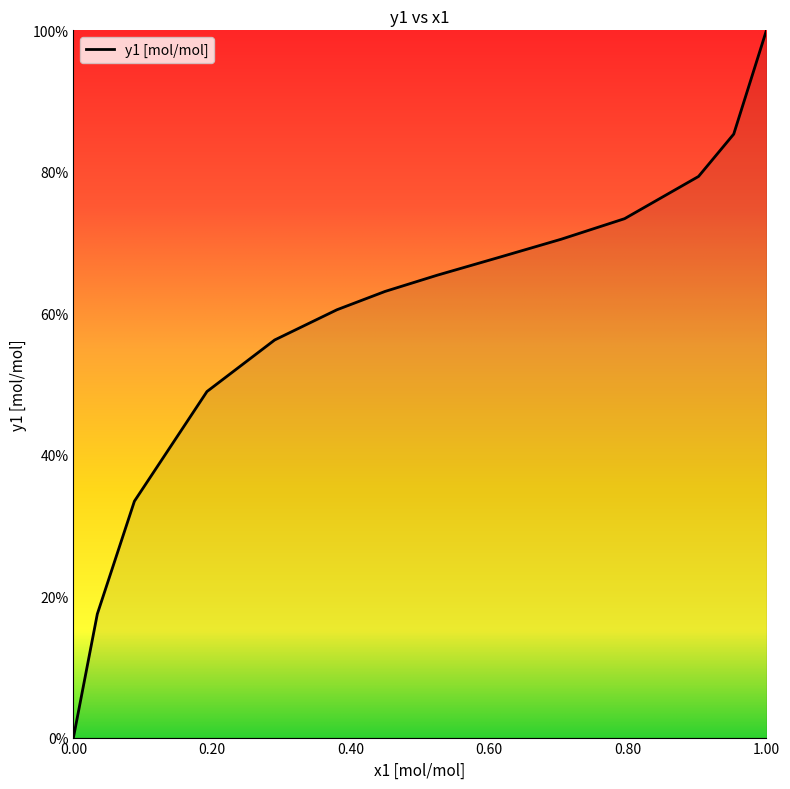

Reading left to right, what are all the values shown in this chart?

0.0	0.2	0.3	0.5	0.6	0.6	0.6	0.7	0.7	0.7	0.7	0.8	0.9	1.0